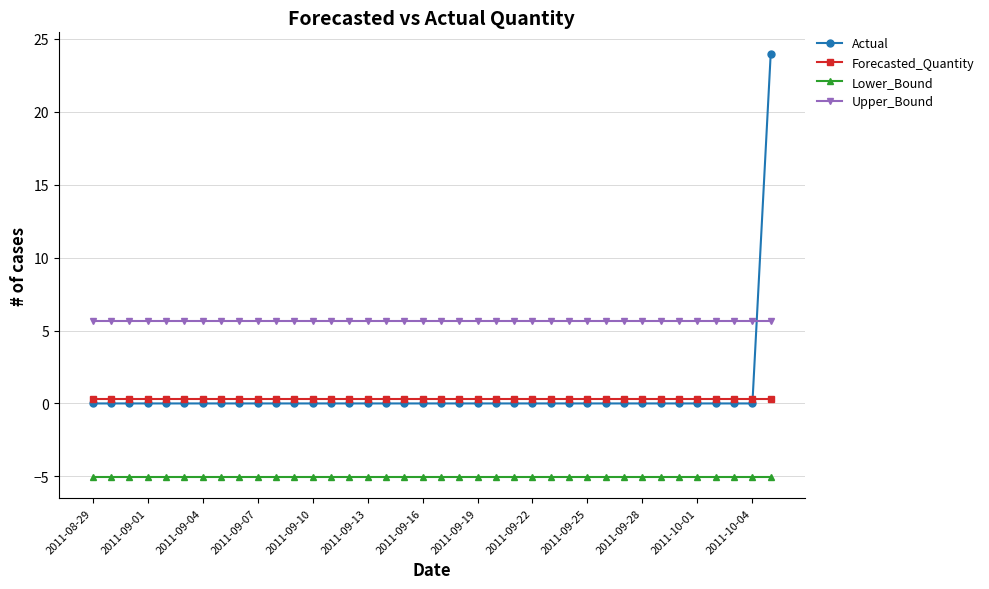

True or false: Actual and Lower_Bound cross at least once.

False